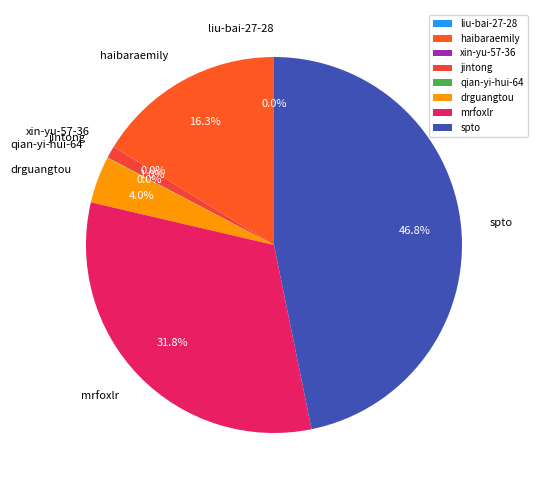

What portion of the pie excludes spto?

53.2%